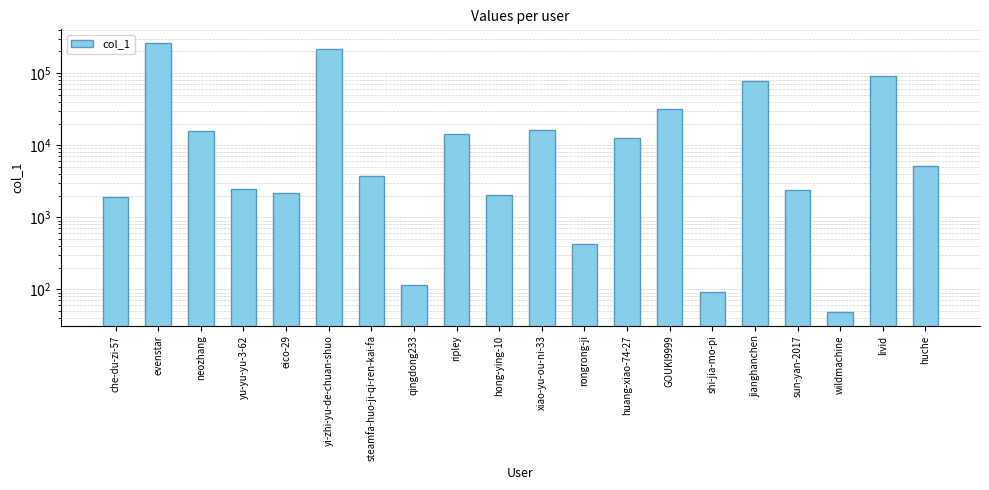

Does the chart contain stacked bars?

No